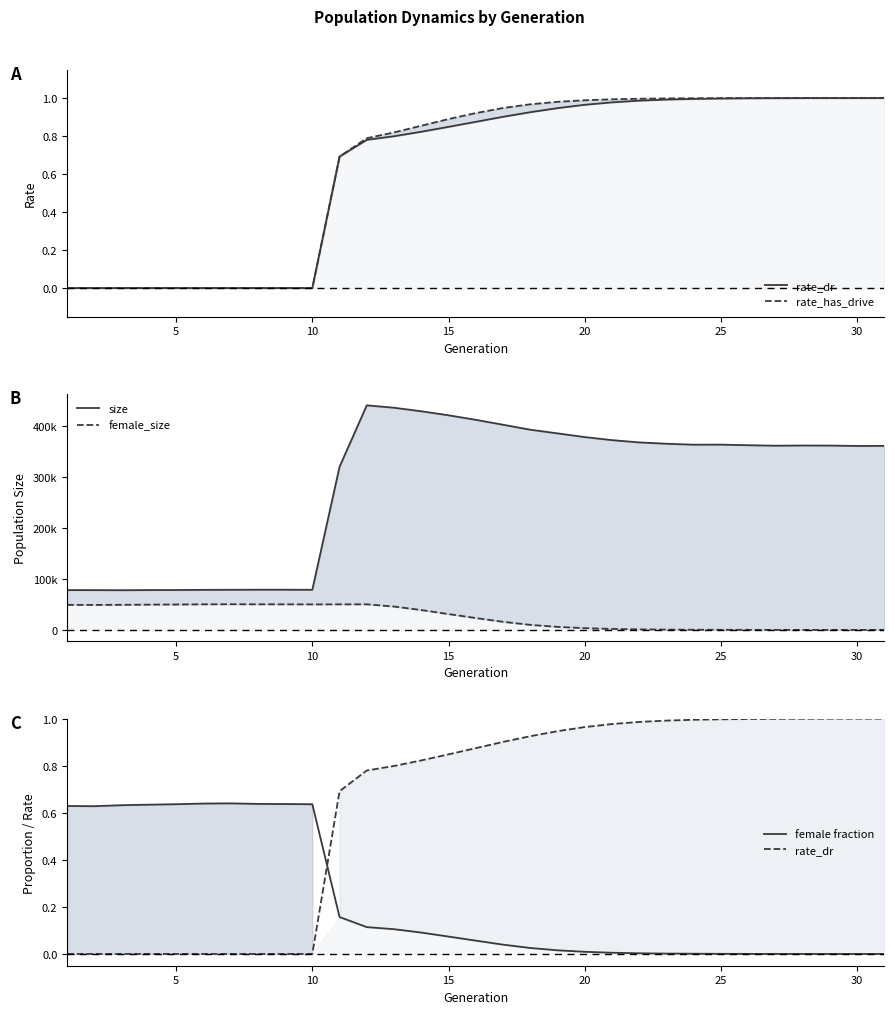

Between which two adjacent categories do female_size and rate_has_drive first intersect?

29 and 30